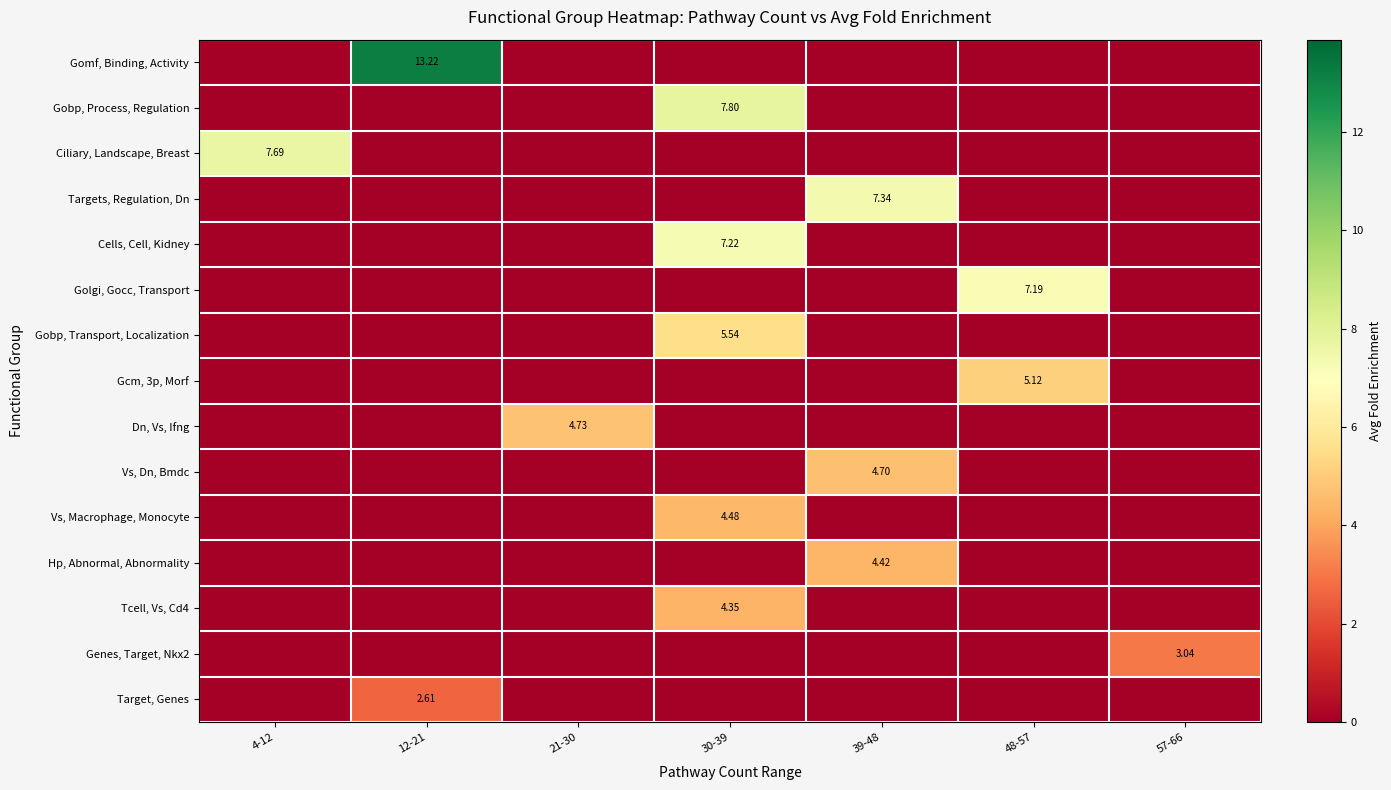

At which category is the sum across all series the highest?

30-39